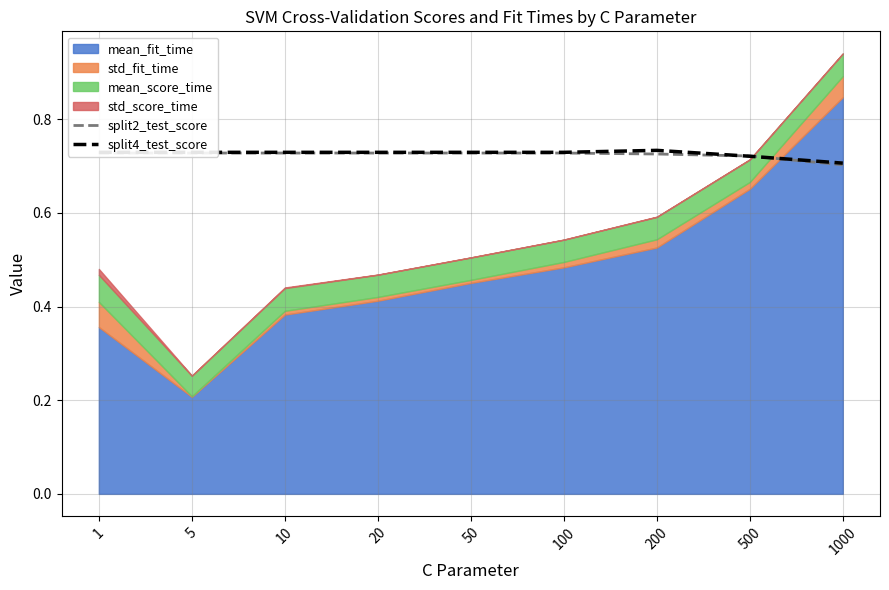

Where do split4_test_score and split2_test_score first cross each other?

200 and 500